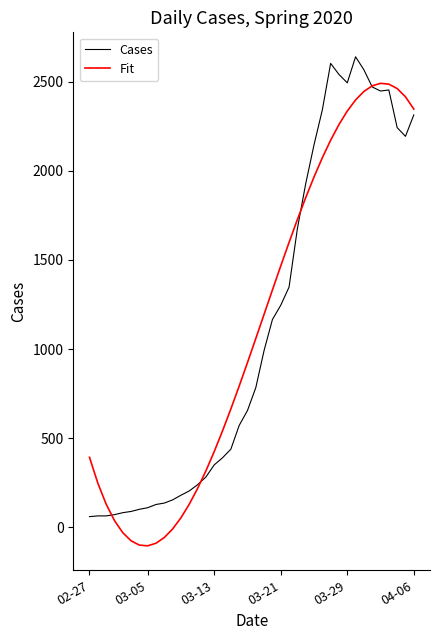

Which series has the largest range (max minus min)?

Fit